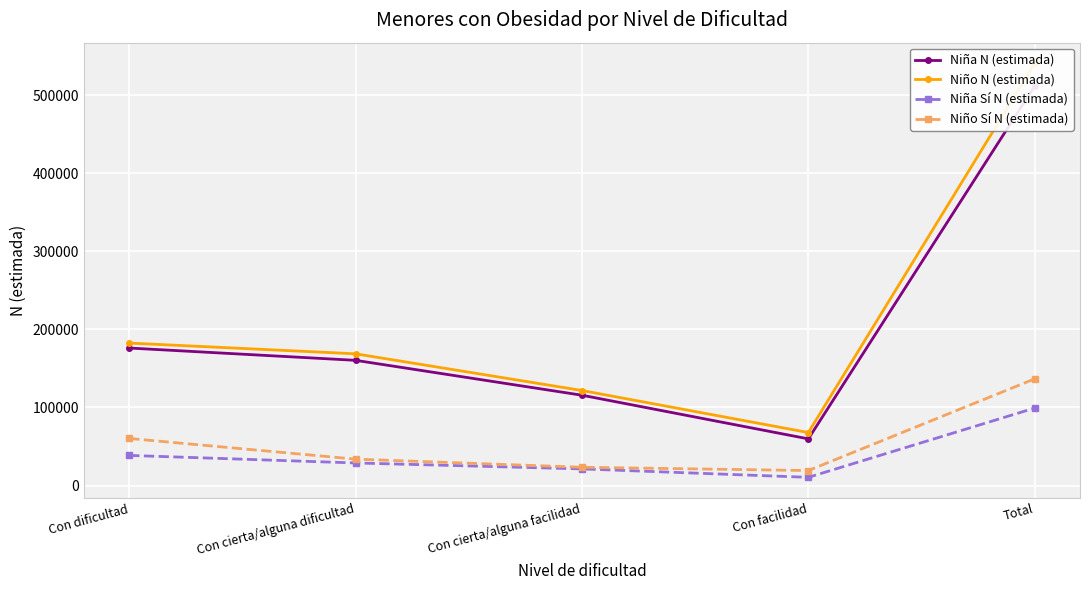

True or false: Niño N (estimada) has more than 1 points higher than both neighbors.

False